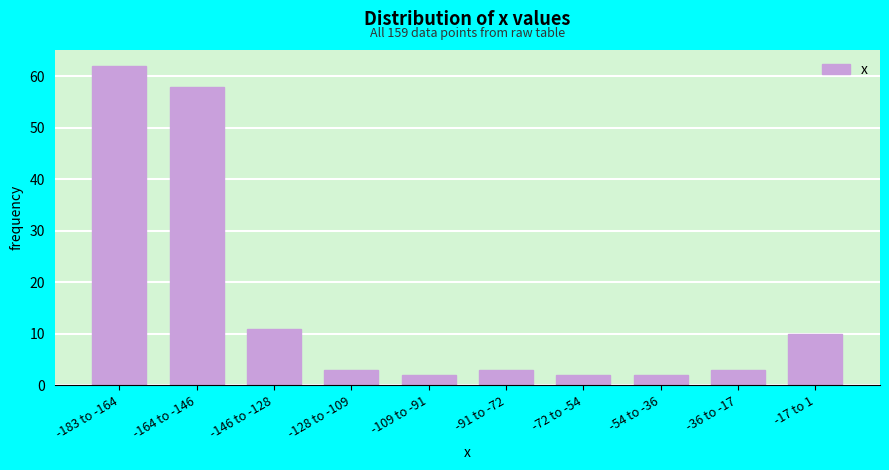

Reading left to right, transcribe all the data shown in this chart.

-183 to -164=62	-164 to -146=58	-146 to -128=11	-128 to -109=3	-109 to -91=2	-91 to -72=3	-72 to -54=2	-54 to -36=2	-36 to -17=3	-17 to 1=10